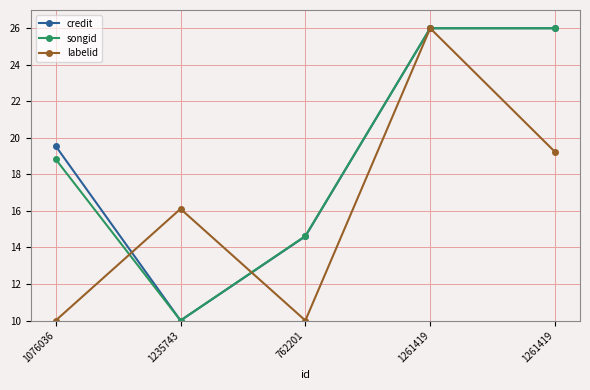

How many lines are shown in the chart?

3